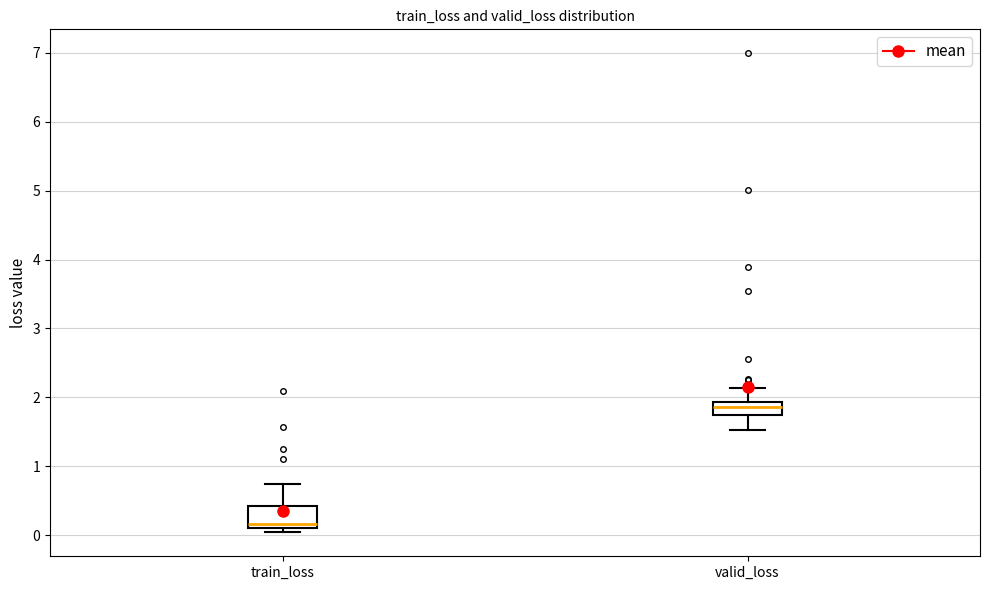

Which box's median line is the lowest?

train_loss